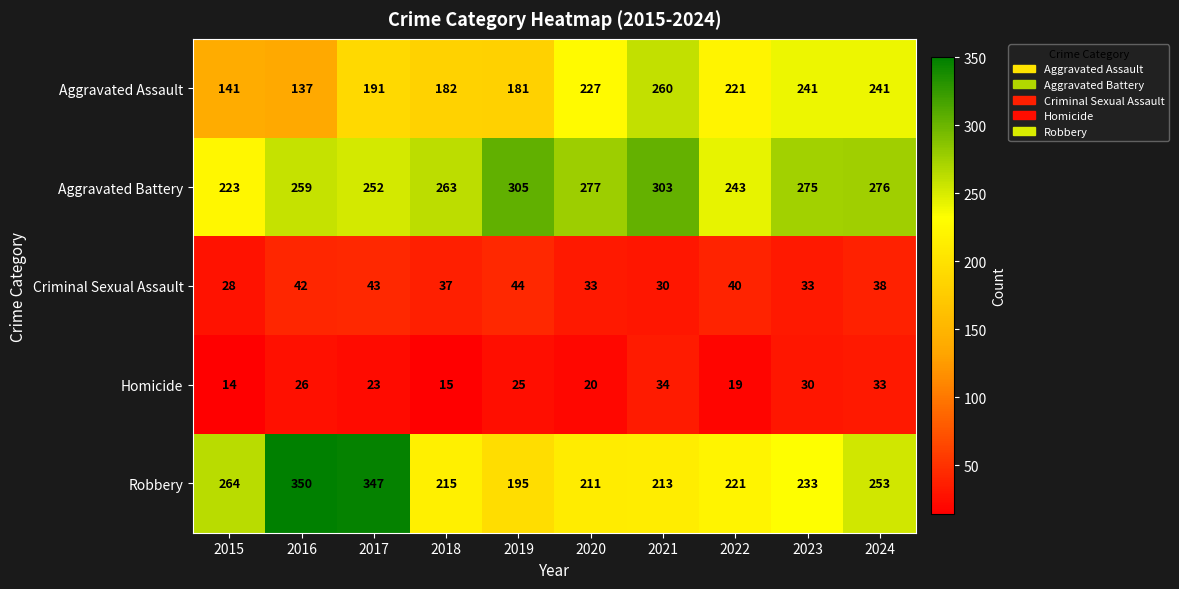

What is the sum of the Homicide values at 2020 and 2023?

50